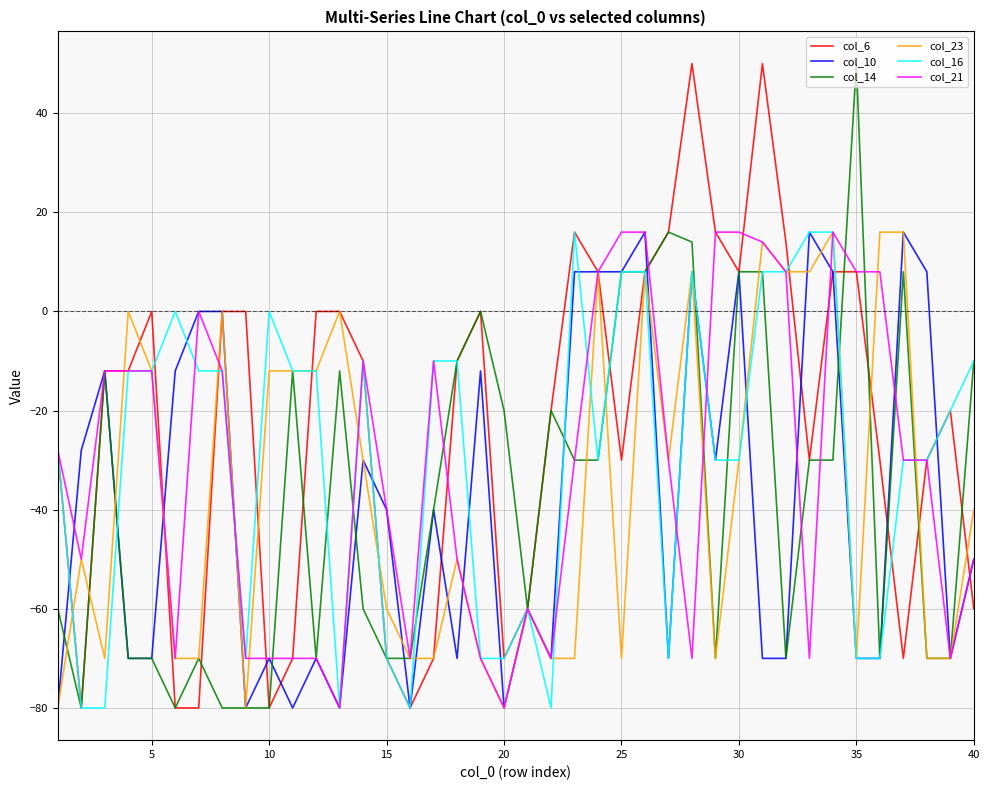

What is the greatest value displayed?

50